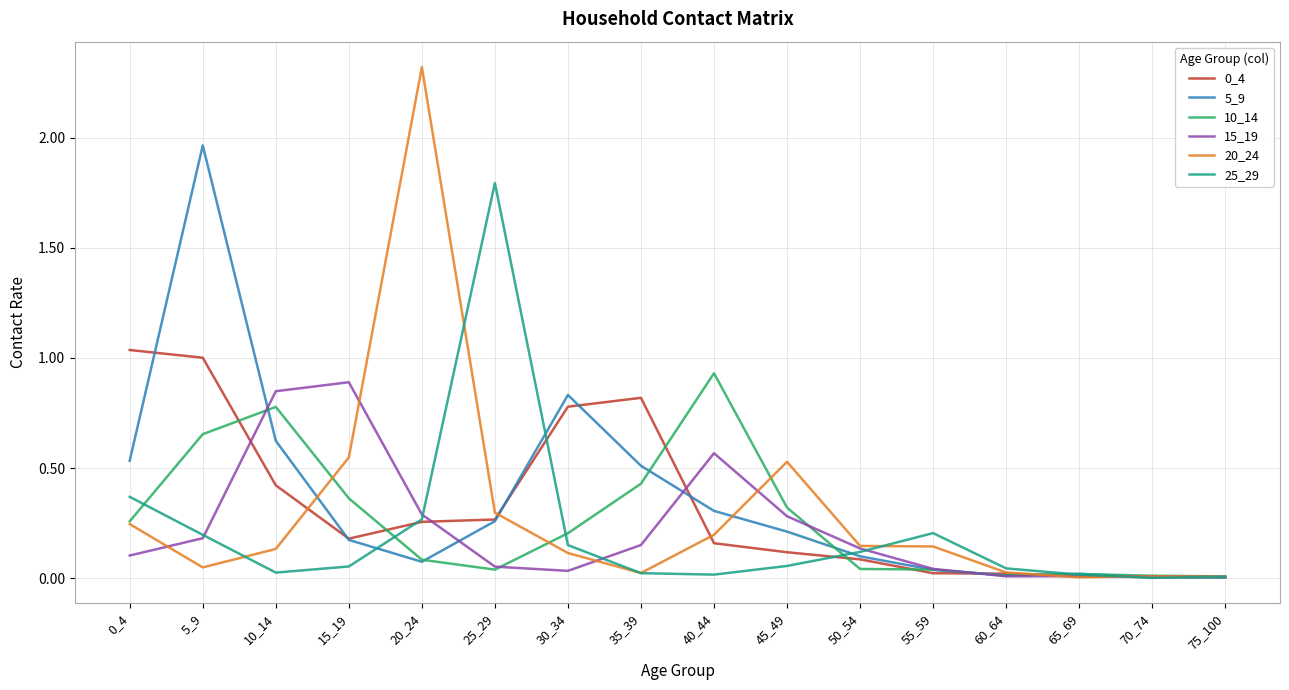

Which series has the largest range (max minus min)?

20_24